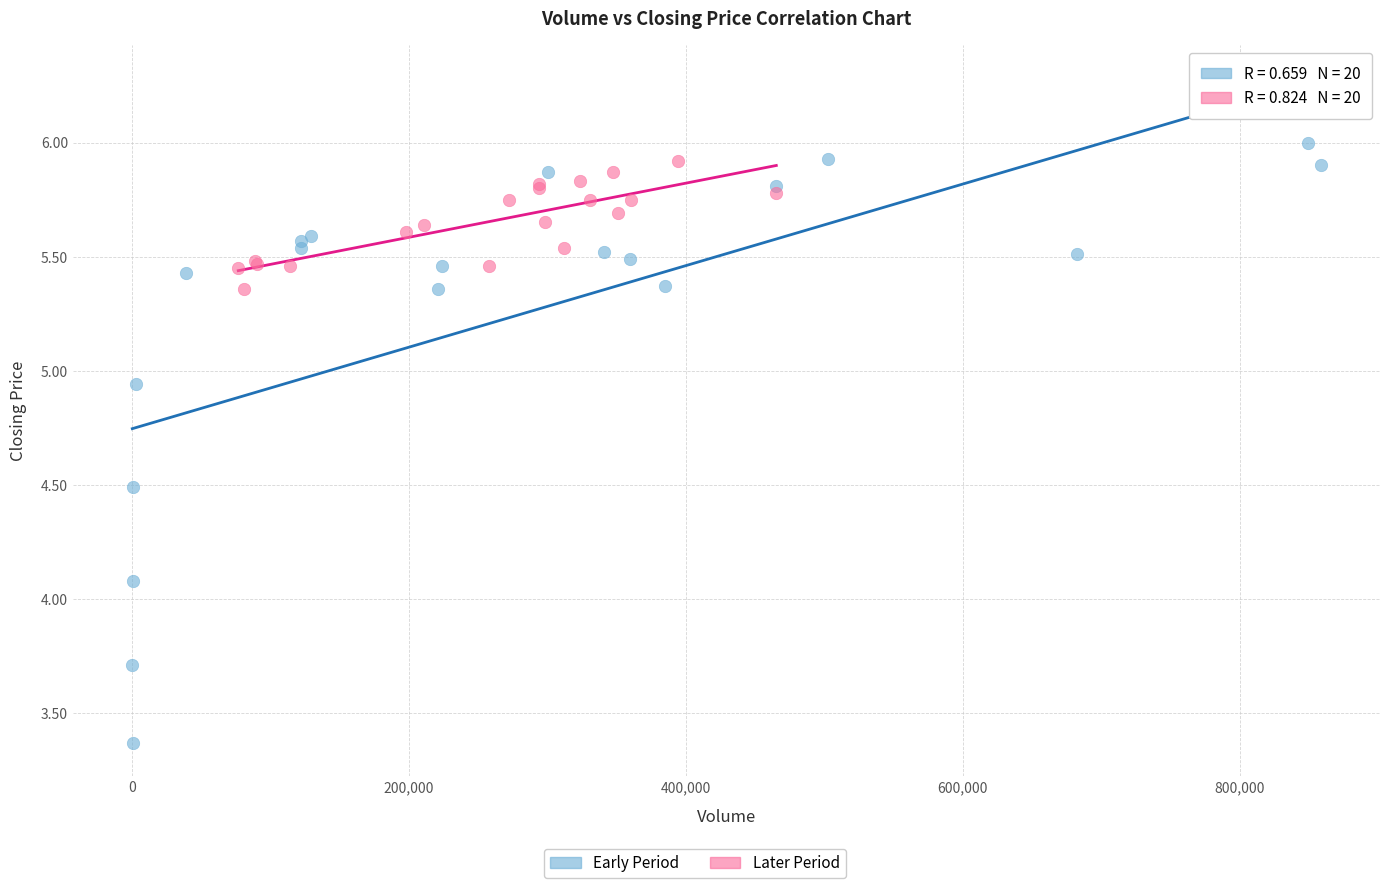

Which series has the widest spread of Y values?

Early Period